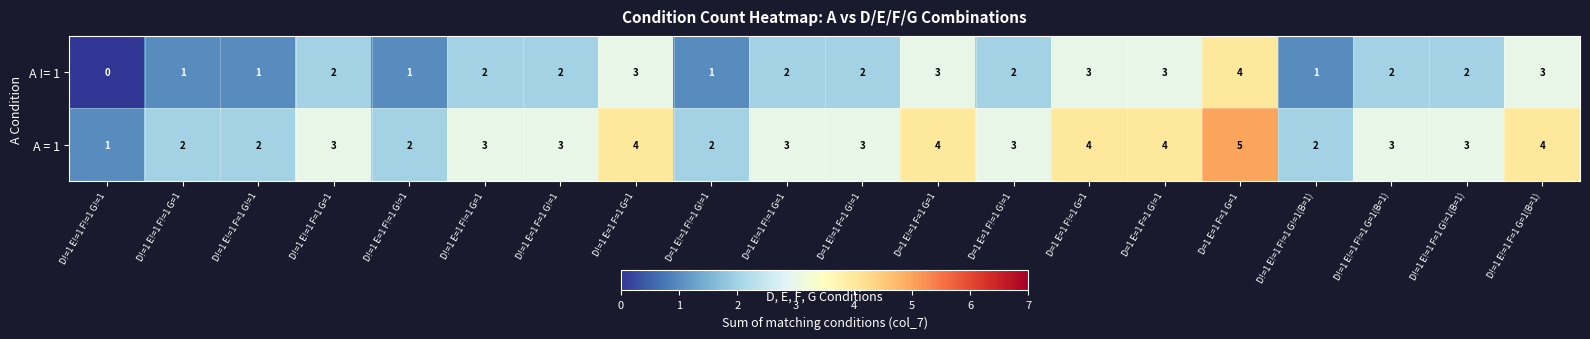

How many A != 1 values are between 1 and 3?

18